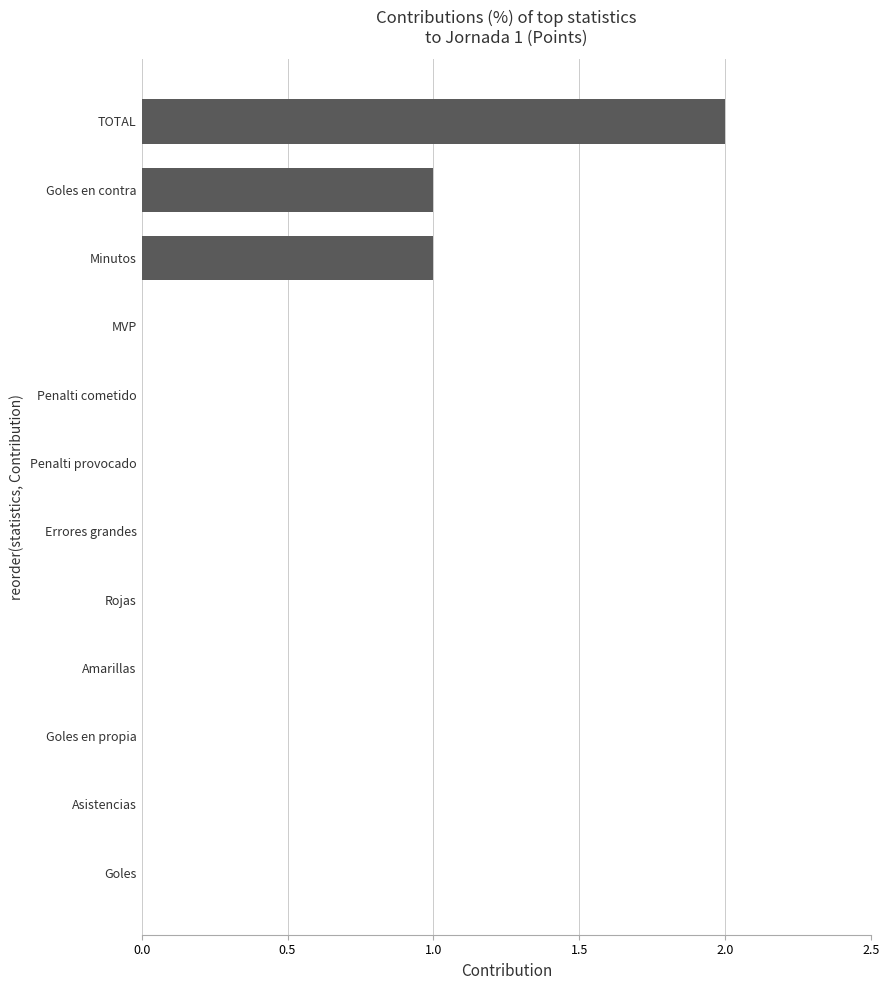

What is the sum of all values?

4